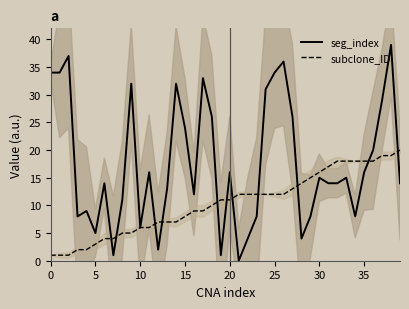

Is the value of seg_index at 32 greater than the value of subclone_ID at 33?

No